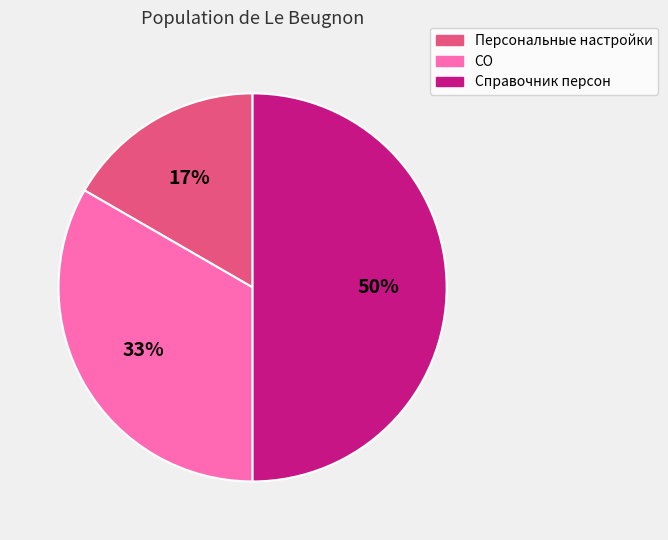

What is the ratio of the value at Персональные настройки to the value at Справочник персон?

0.3